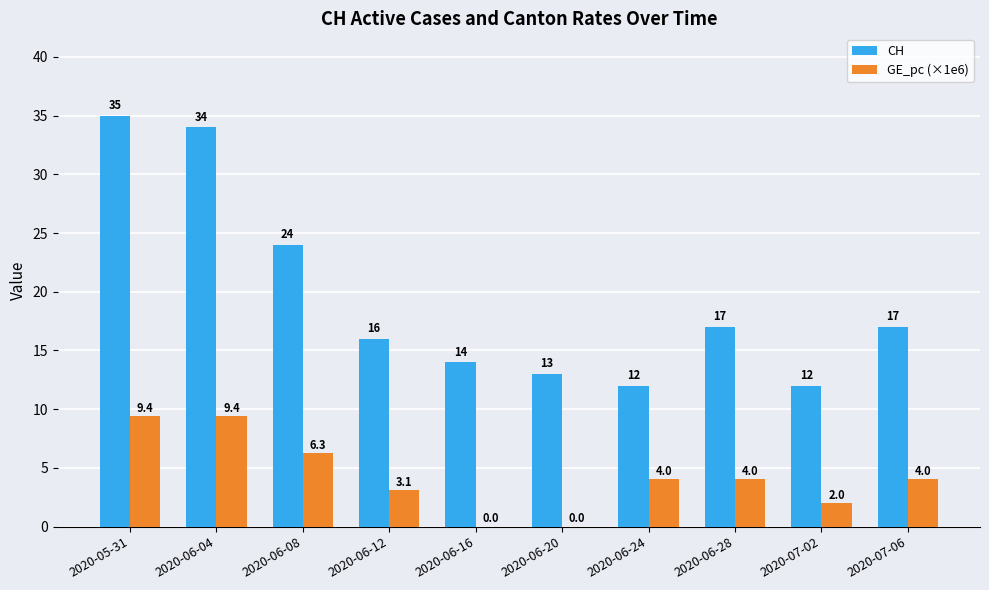

At which label does GE_pc (×1e6) first exceed 4?

2020-05-31